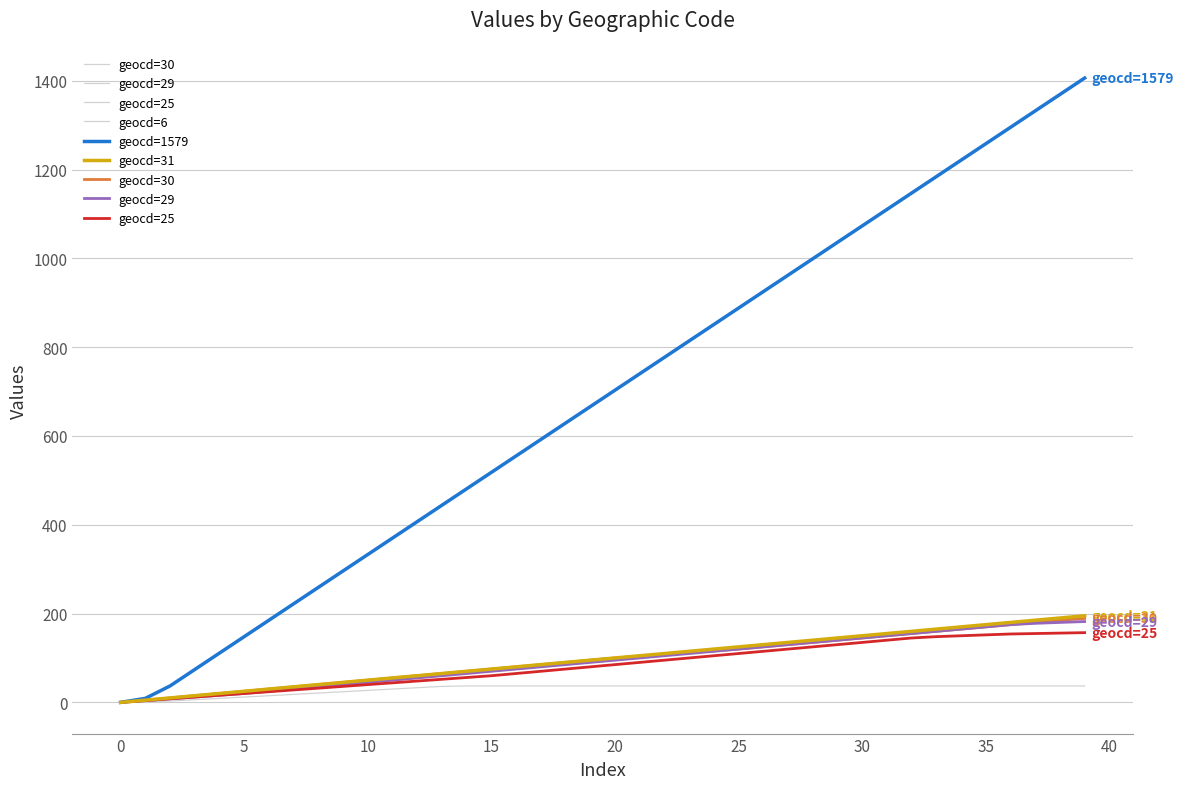

True or false: geocd=25 and geocd=6 intersect in this chart.

False